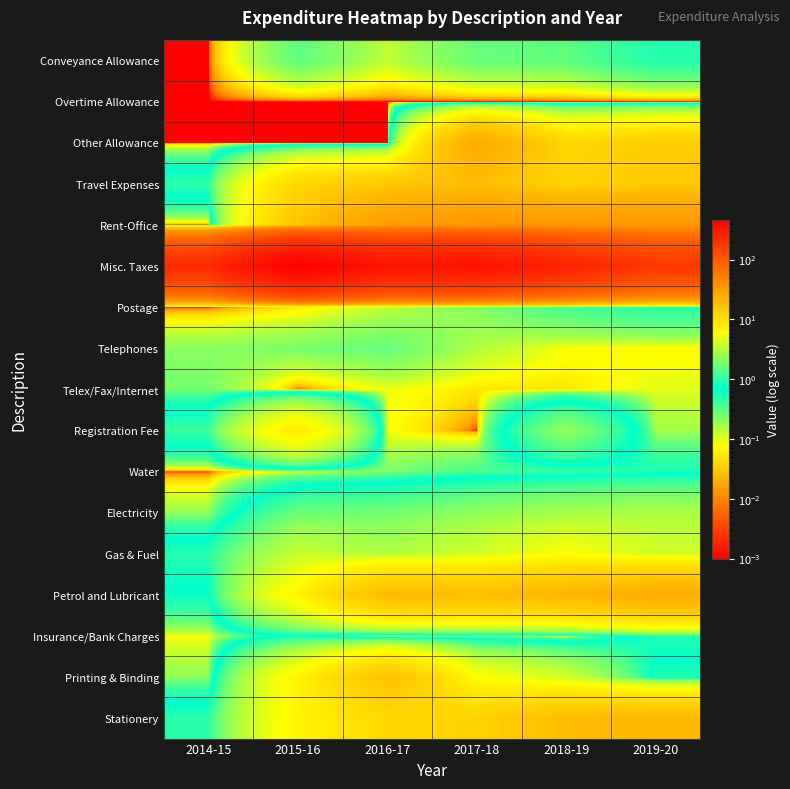

At how many categories does at least one series exceed 51?

6